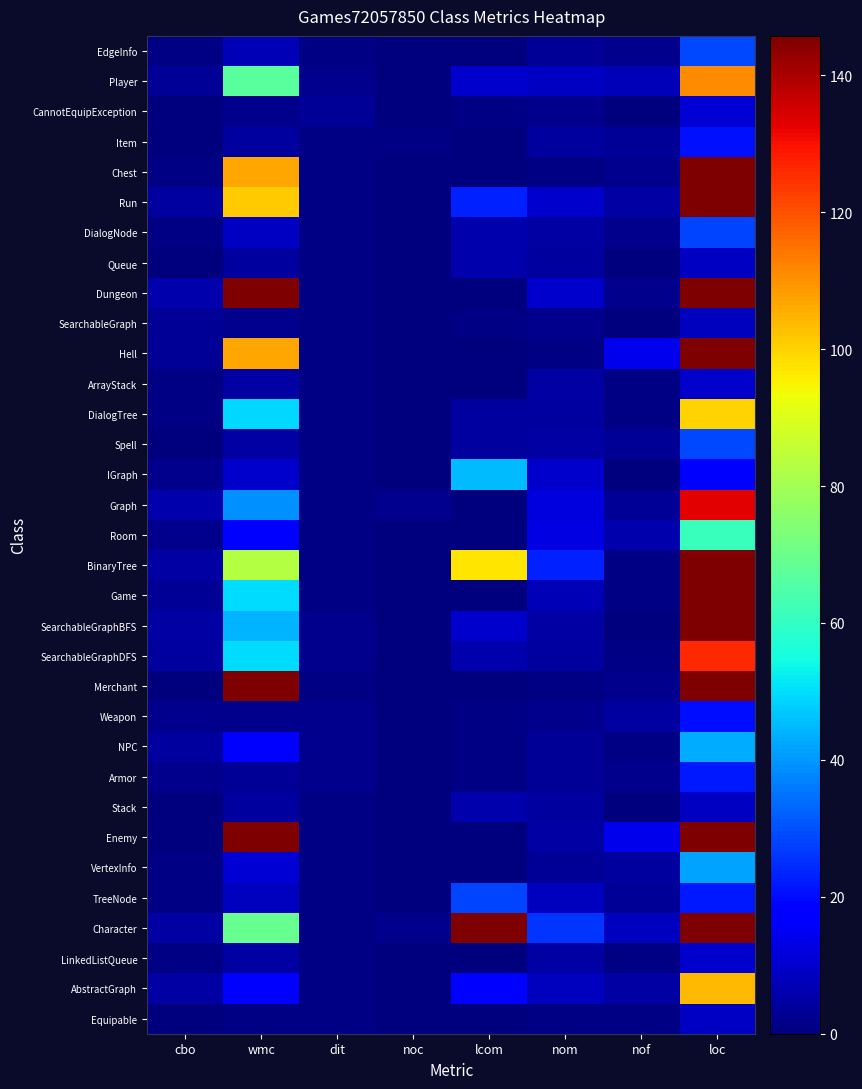

At which category is the sum across all series the highest?

loc